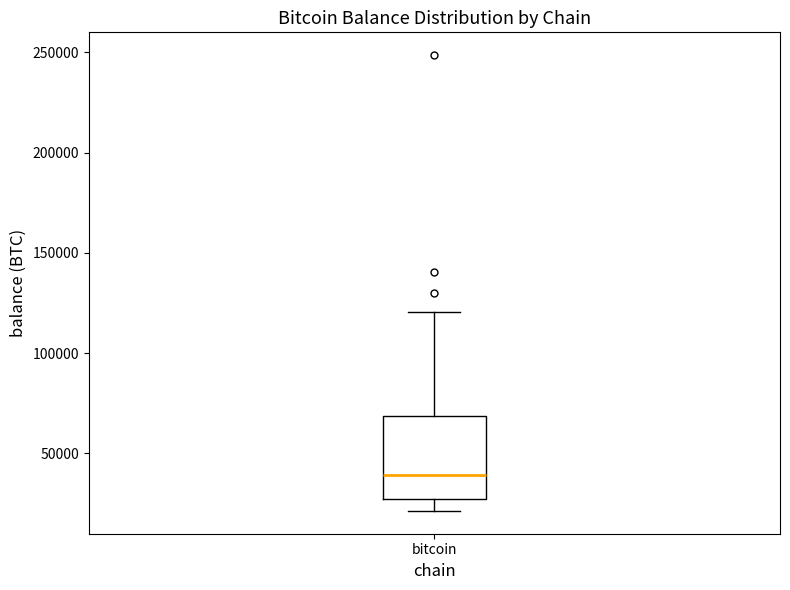

Read this box plot against the y-axis: the position of the median line, the range covered by the box, and the ends of both whiskers. The values are not printed on the chart, so give them approximately, as read against the axis.

median 40000, box 25000 to 70000, whiskers 20000 to 120000